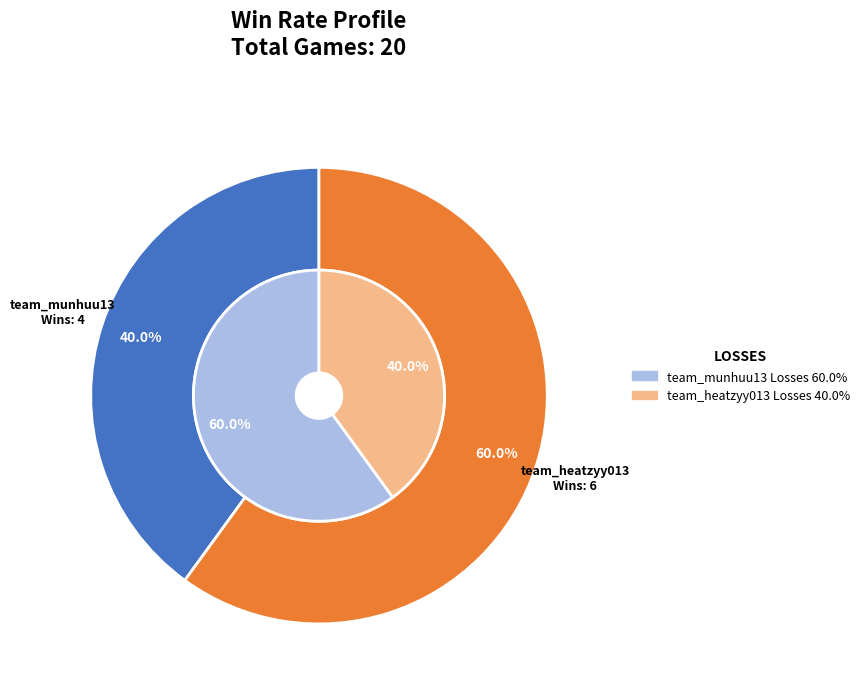

Is it true that team_munhuu13 is 50% of the pie?

False